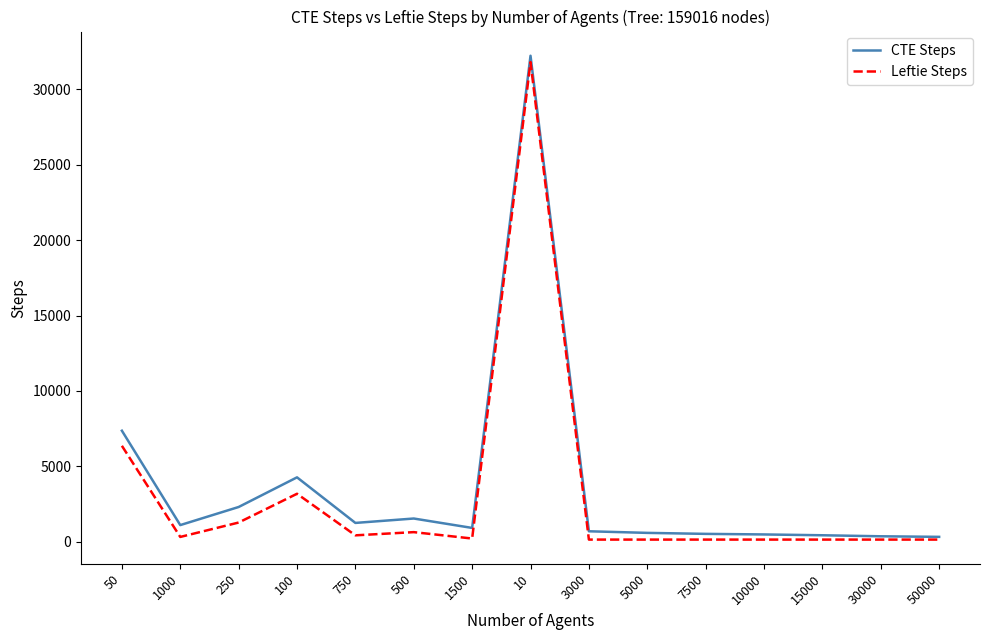

True or false: CTE Steps has a value of 587 at 5000.

True